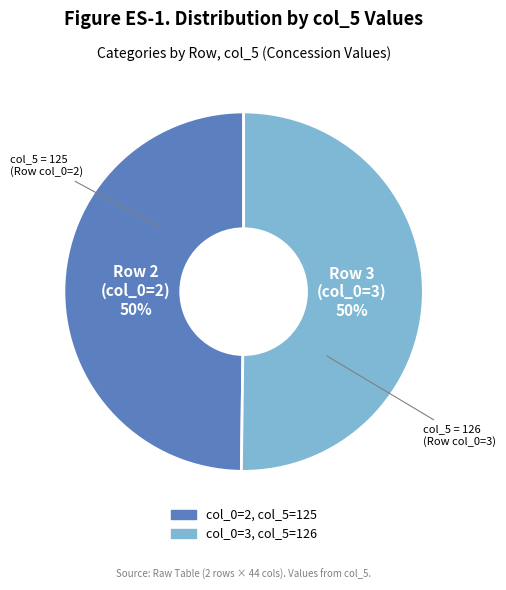

Count the number of slices in the pie.

2